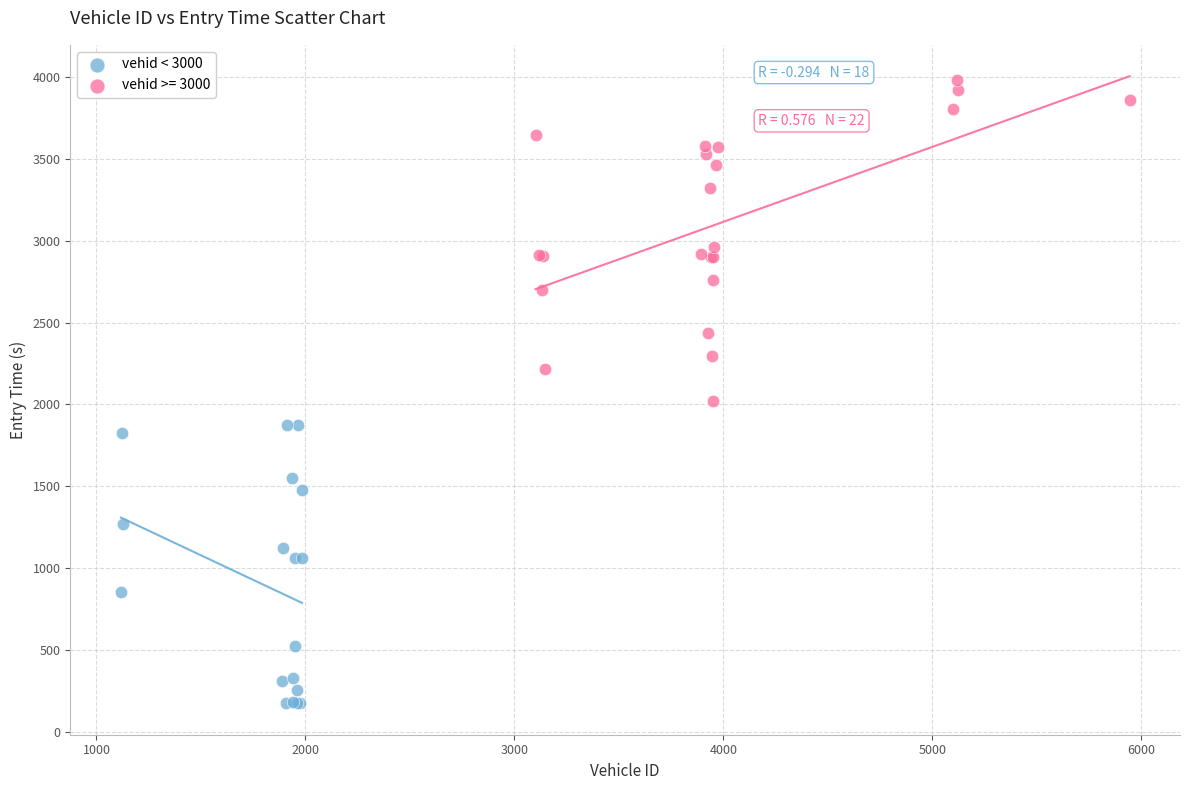

Which series has the largest Y range (max minus min)?

vehid >= 3000